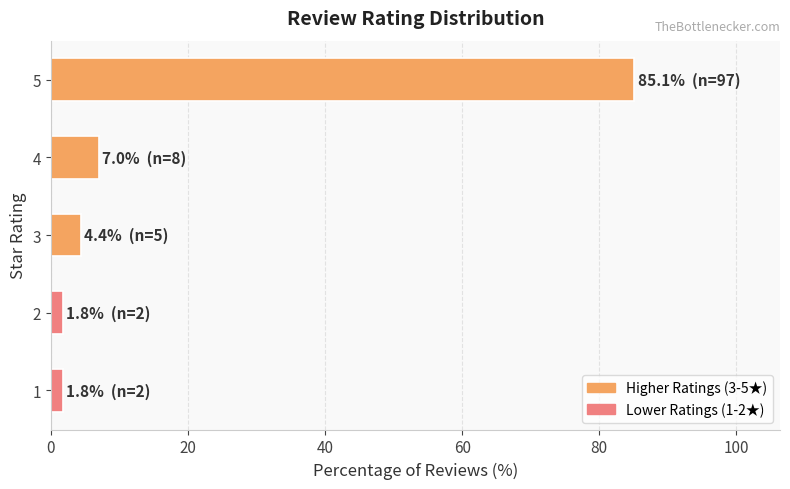

The chart shows a value of 85.1 at 5. True or false?

True